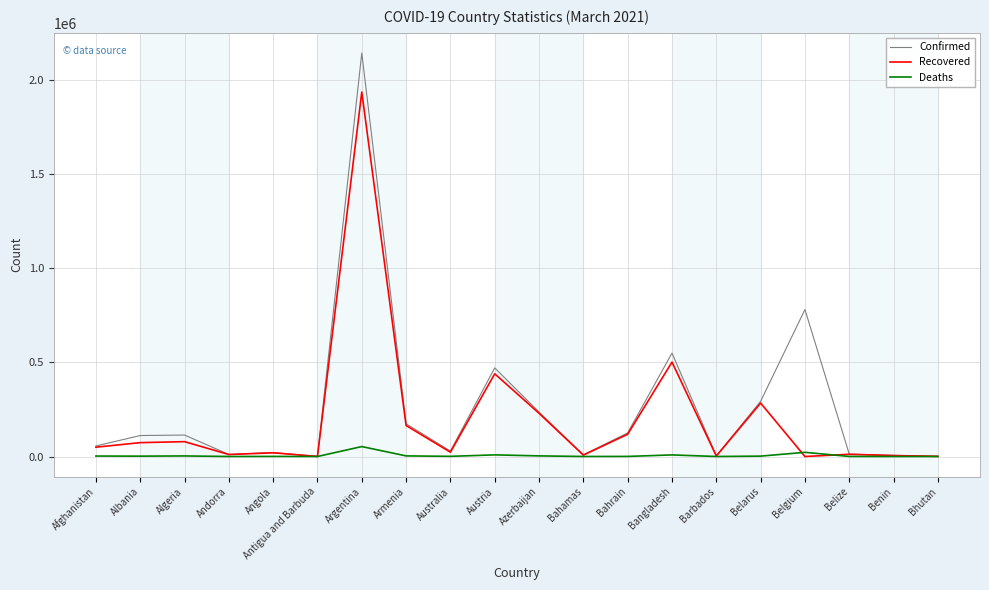

In Deaths, how many points are lower than both neighbors (excluding endpoints)?

6